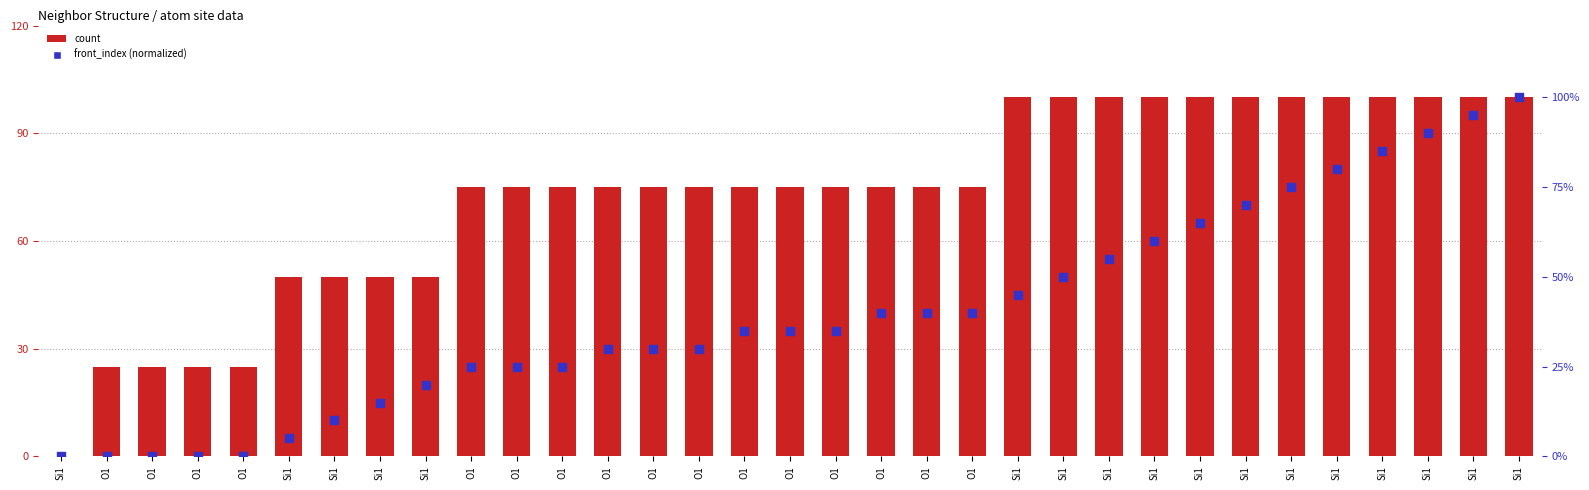

Which series reaches the maximum Y coordinate?

count